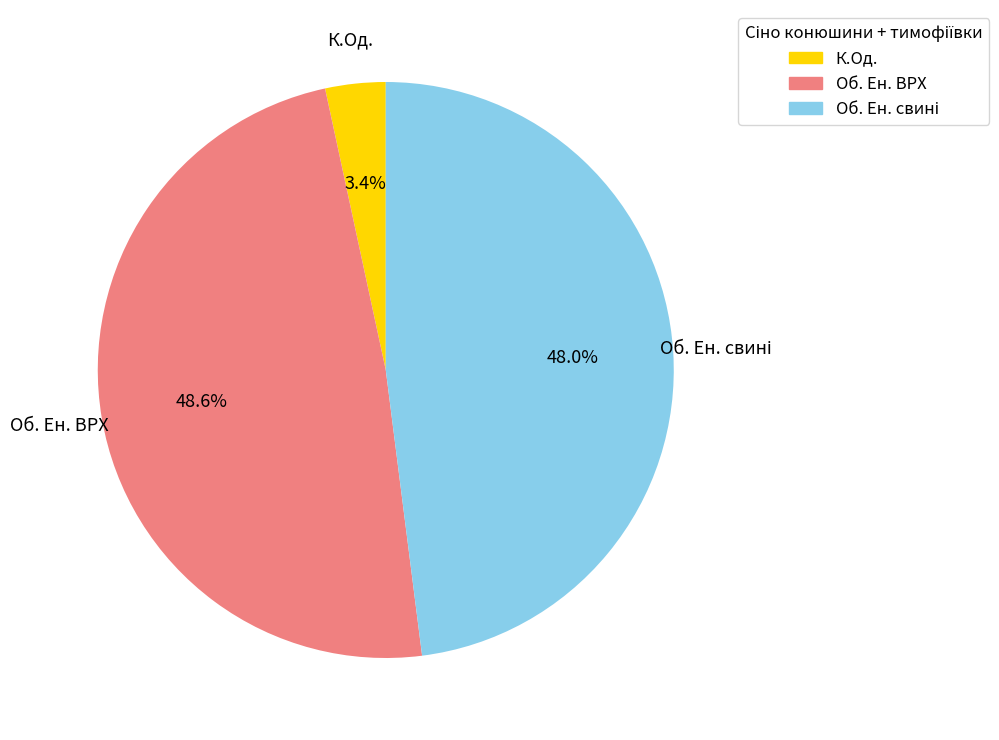

Does any single category account for the majority?

No